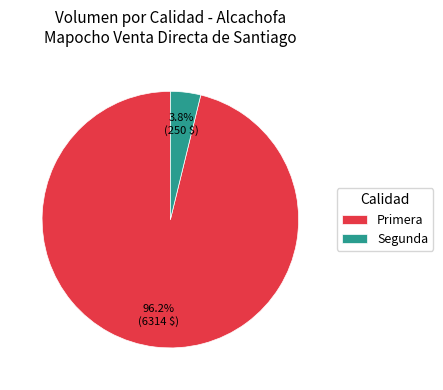

Which slice is the largest?

Primera